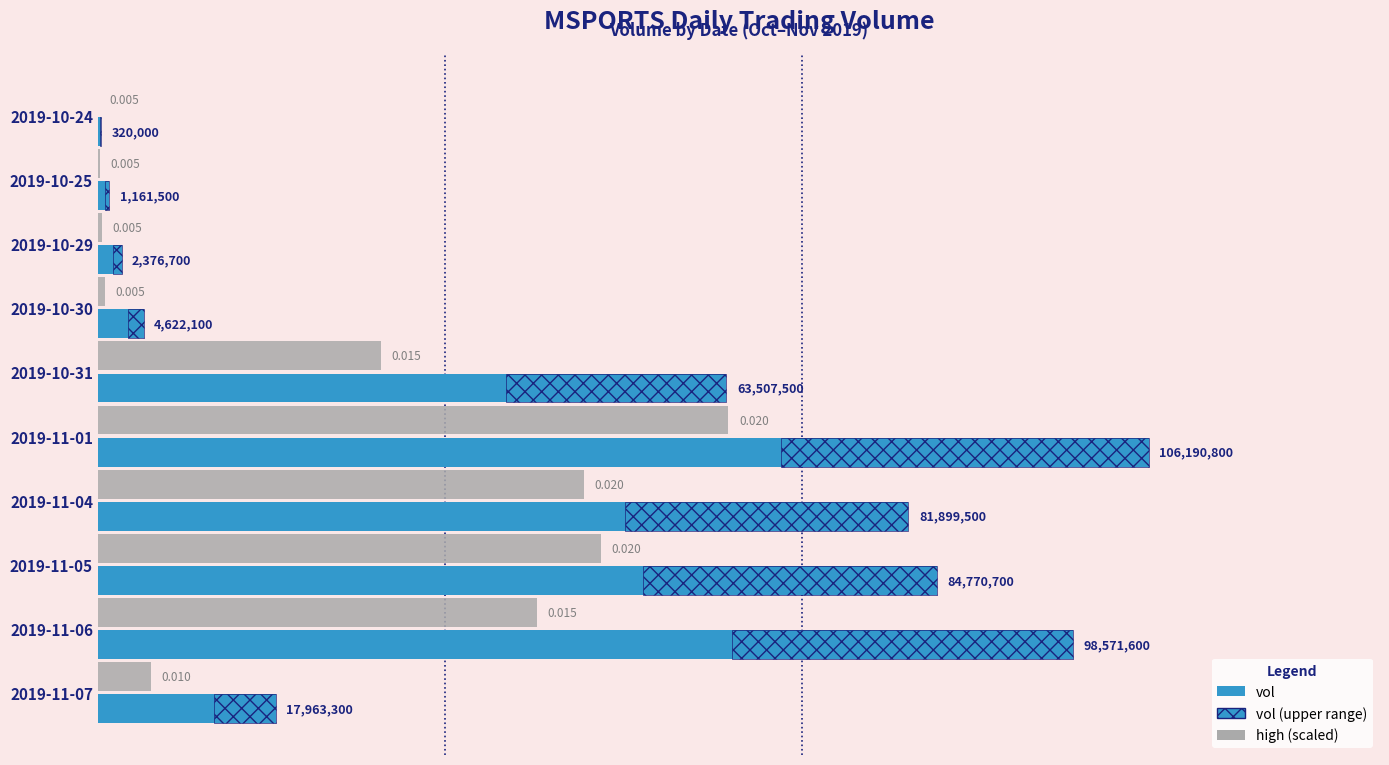

What is the lowest value of the vol series?

320000